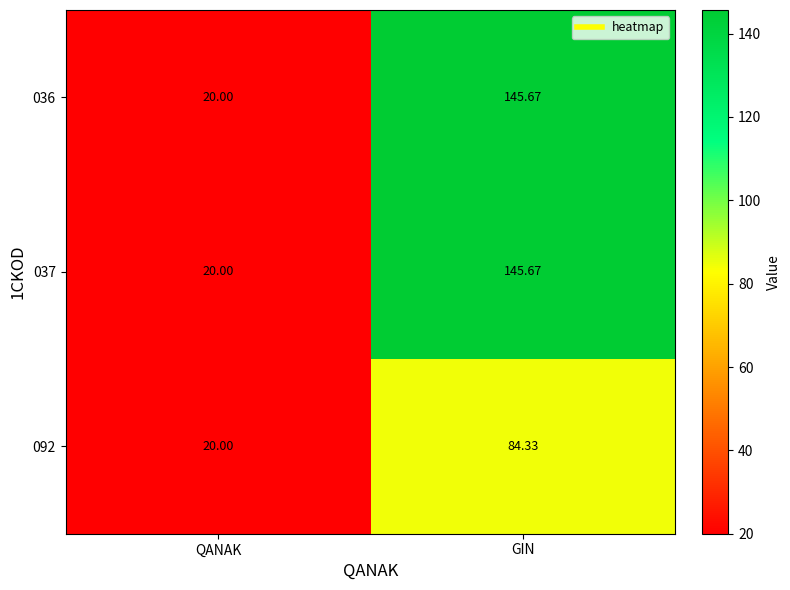

At which label does 037 first exceed 145?

GIN